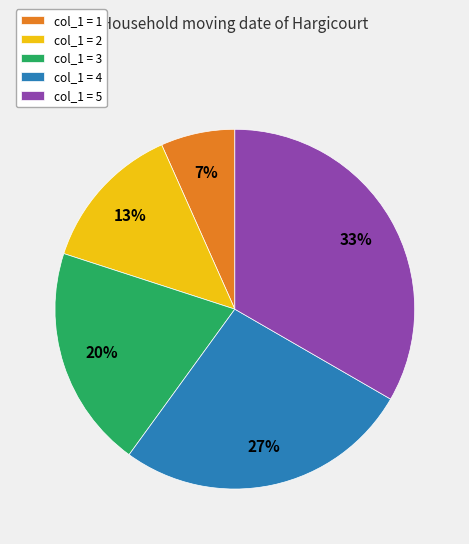

Rank the categories by value from highest to lowest.

col_1 = 5, col_1 = 4, col_1 = 3, col_1 = 2, col_1 = 1